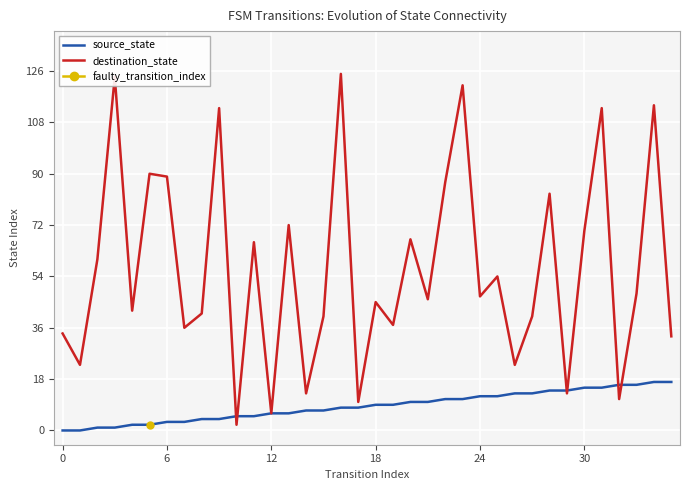

What is the value of the source_state point at the 23rd from the left?

11